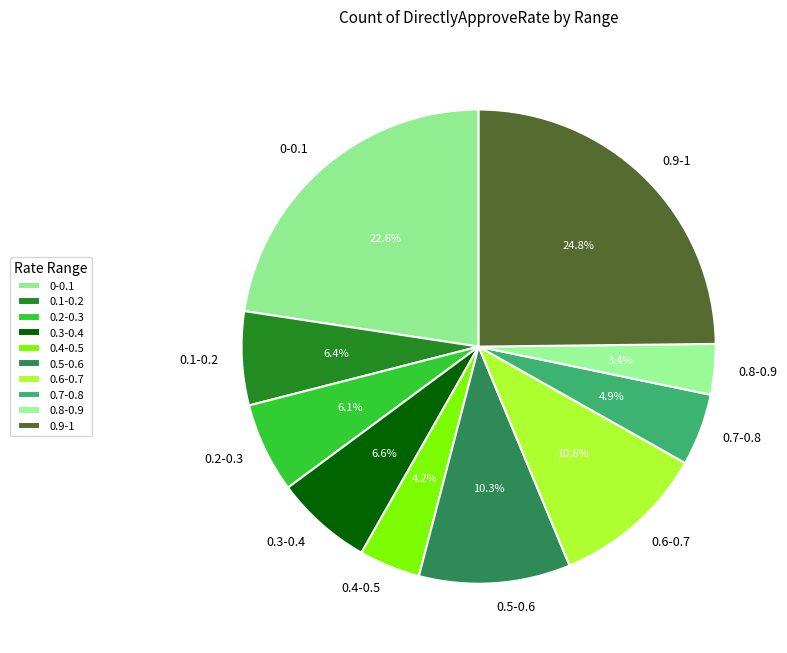

What is the total percentage of 0.6-0.7 and 0.1-0.2?

17.0%